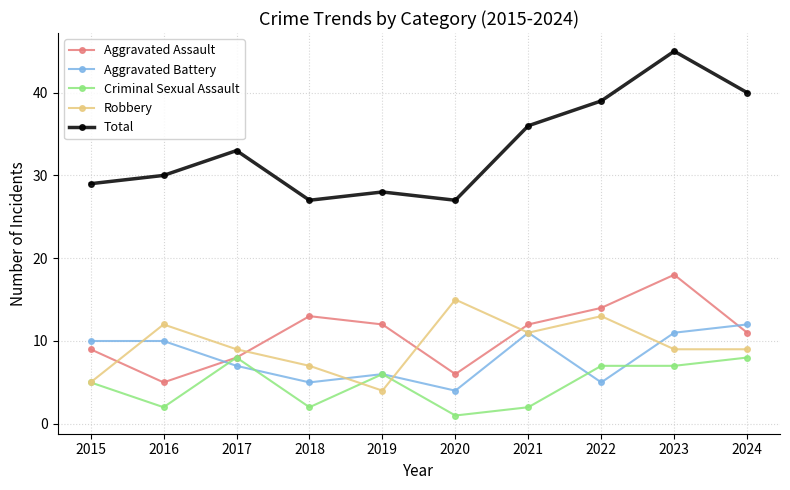

List the series in order of their peak value, highest first.

Total, Aggravated Assault, Robbery, Aggravated Battery, Criminal Sexual Assault